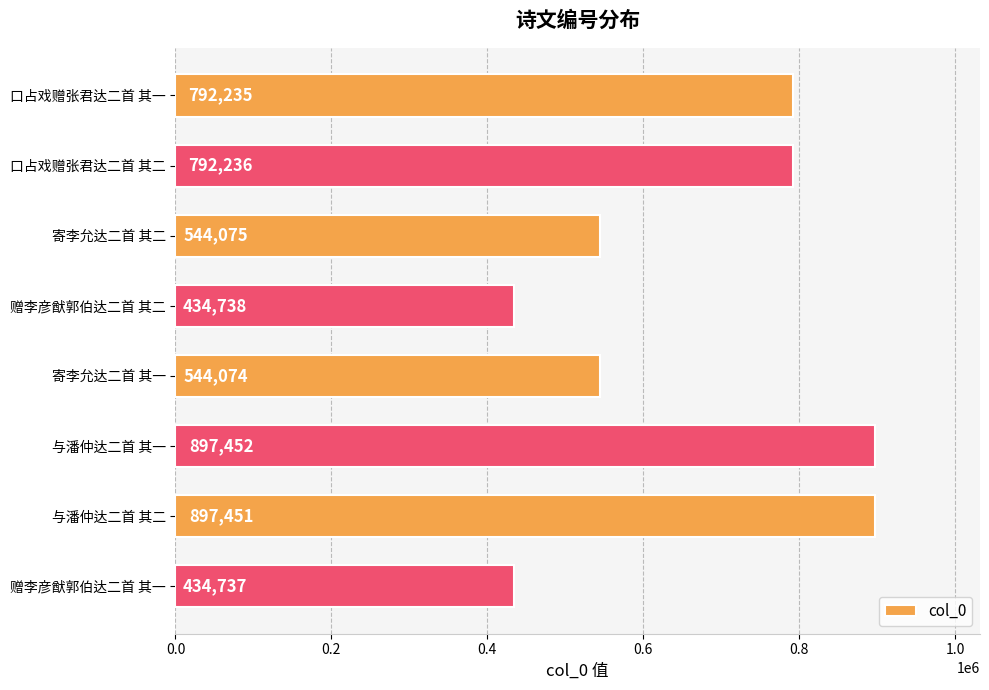

Which label corresponds to the largest value in the chart?

与潘仲达二首 其一